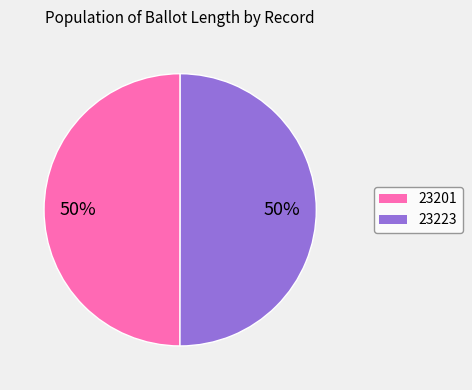

To the nearest percent, what is the average slice percentage?

50%